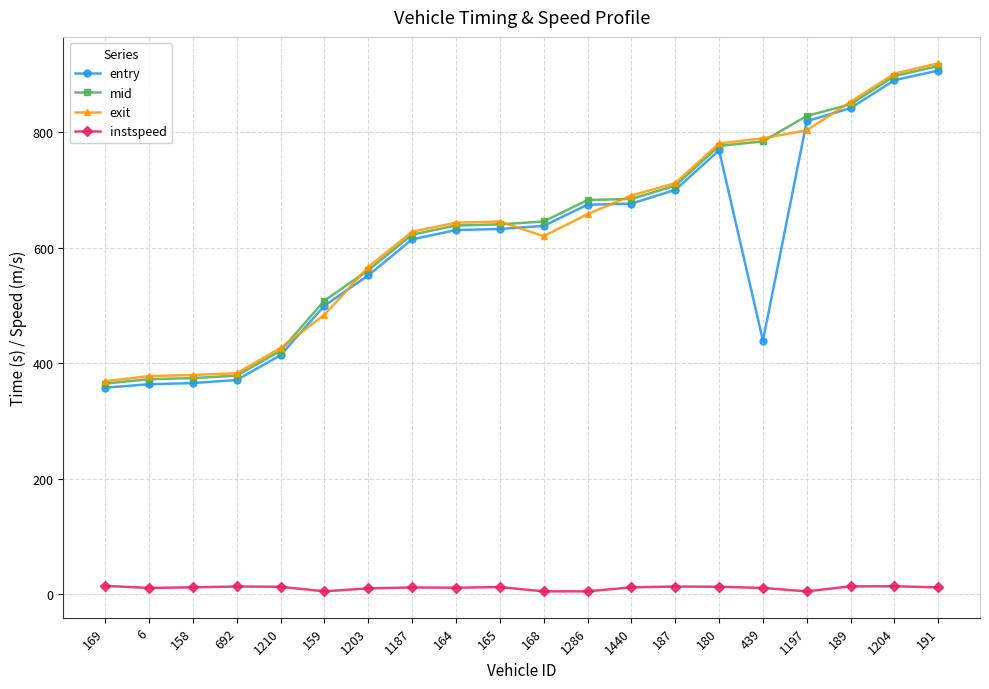

Between 1210 and 180, which series saw the biggest shift?

entry